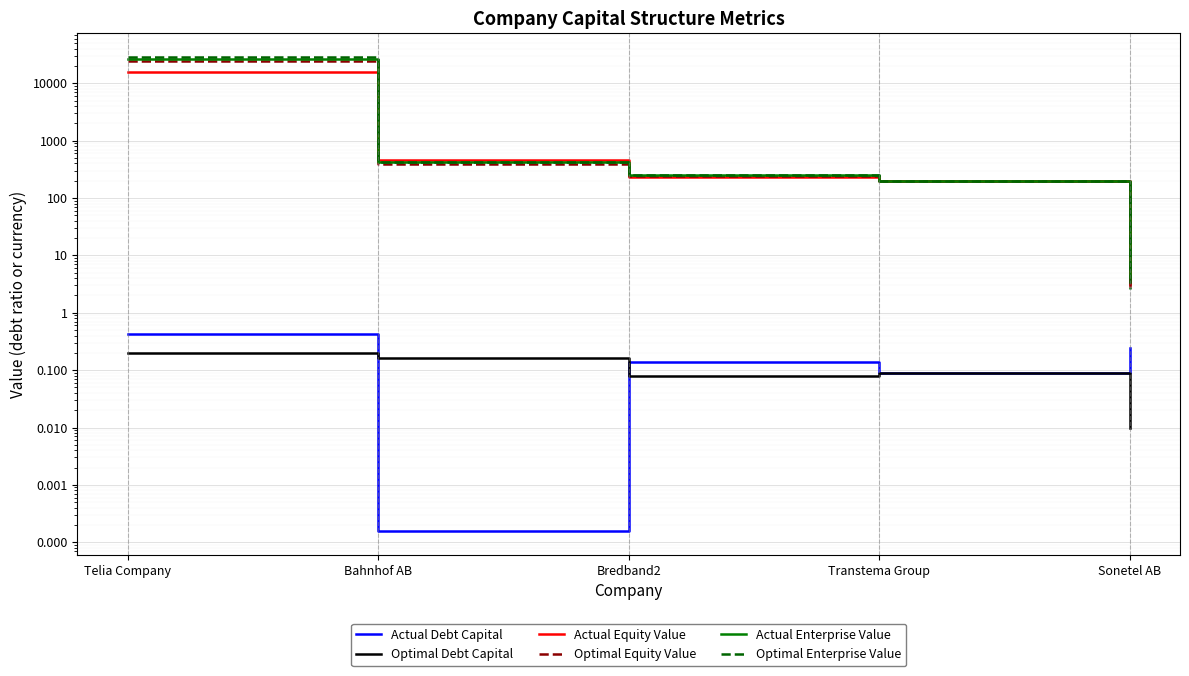

How many values in the Actual Equity Value series exceed 228?

3